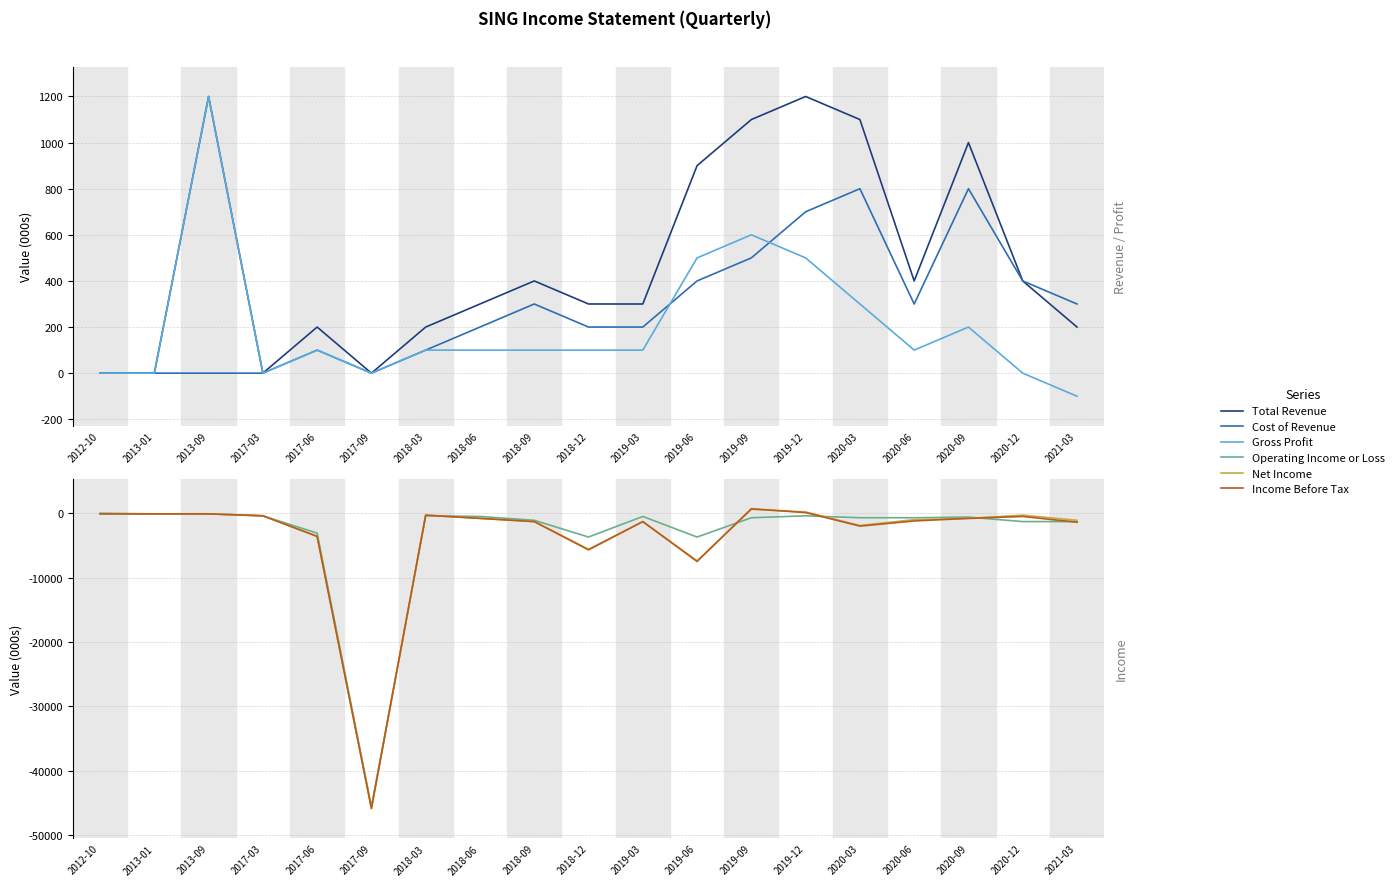

List the labels in order of Income Before Tax value, smallest first.

2017-09, 2019-06, 2018-12, 2017-06, 2020-03, 2021-03, 2018-09, 2019-03, 2020-06, 2018-06, 2020-09, 2020-12, 2017-03, 2018-03, 2012-10, 2013-01, 2013-09, 2019-12, 2019-09